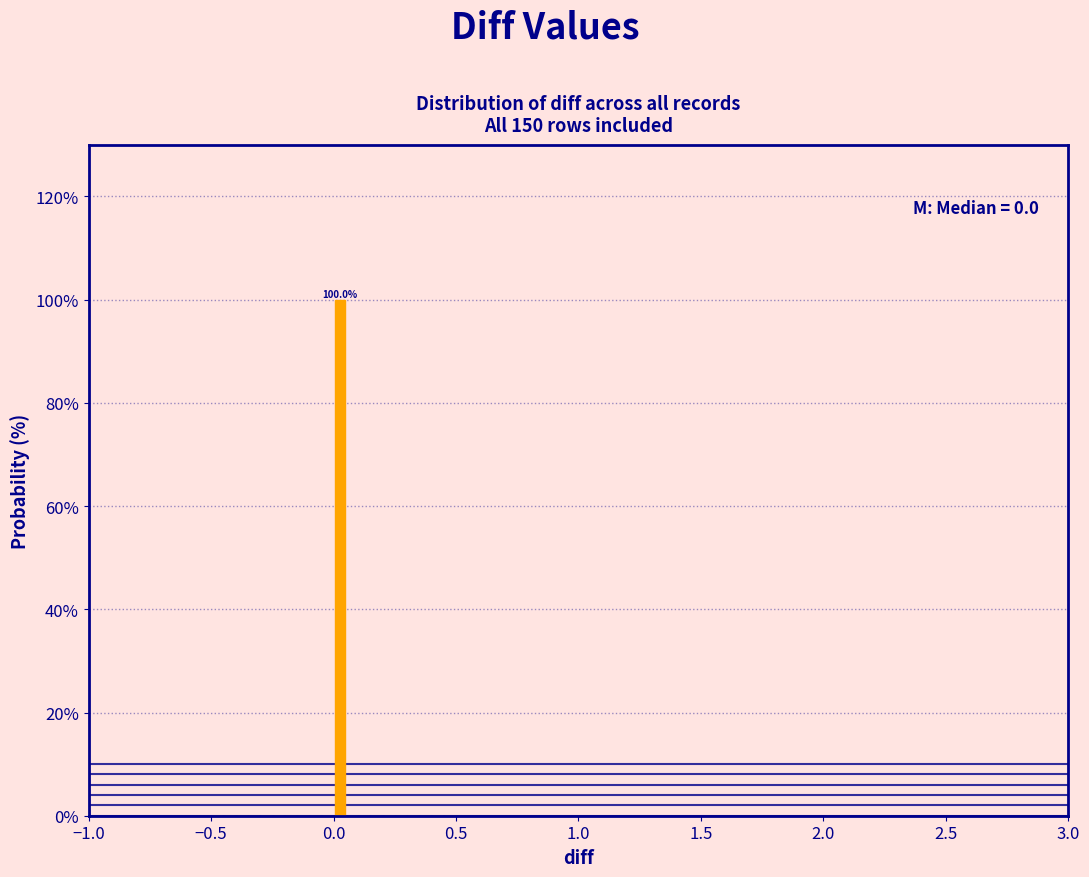

Around what value on the x-axis is the tallest bar? Give the approximate position of its centre, as read against the axis.

0.05